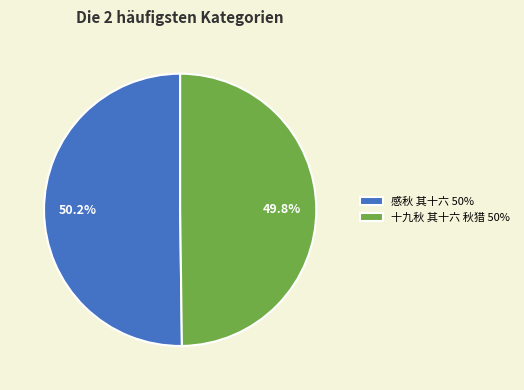

Count the number of slices in the pie.

2